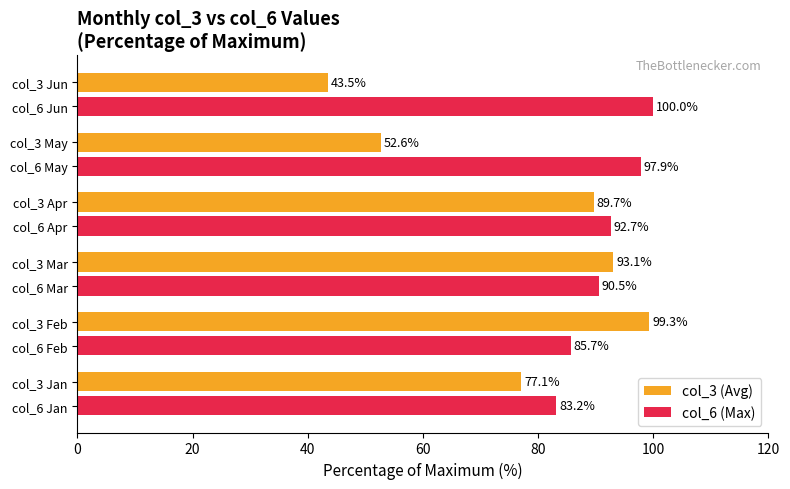

The value of col_6 (Max) at col_3 May is 97.9. True or false?

True